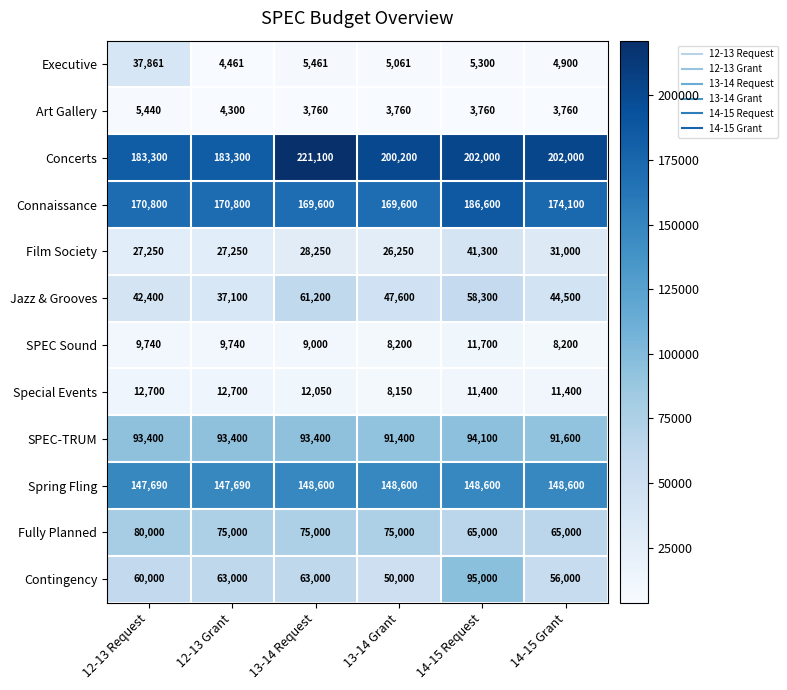

At how many categories does at least one series exceed 28694?

6